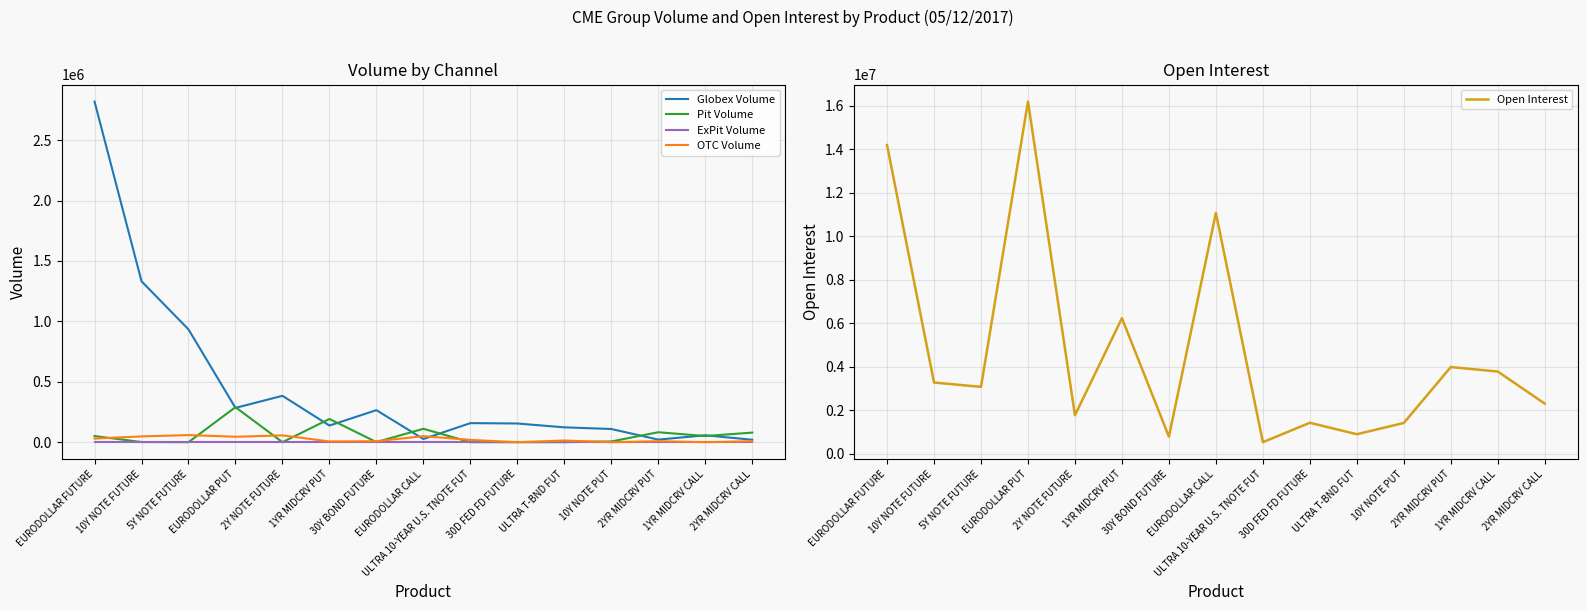

What is the sum of the Pit Volume values at 10Y NOTE PUT and EURODOLLAR FUTURE?

56662